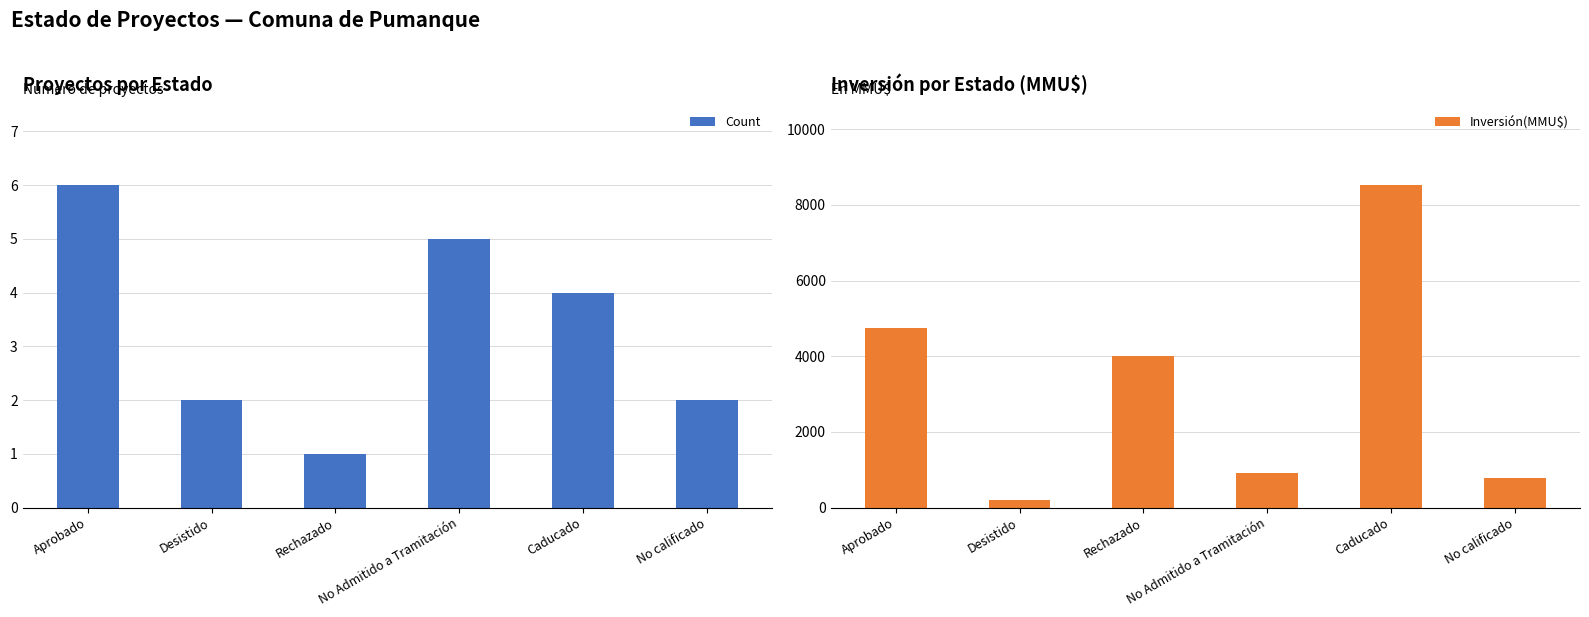

What is the approximate value of Count at No calificado?

2